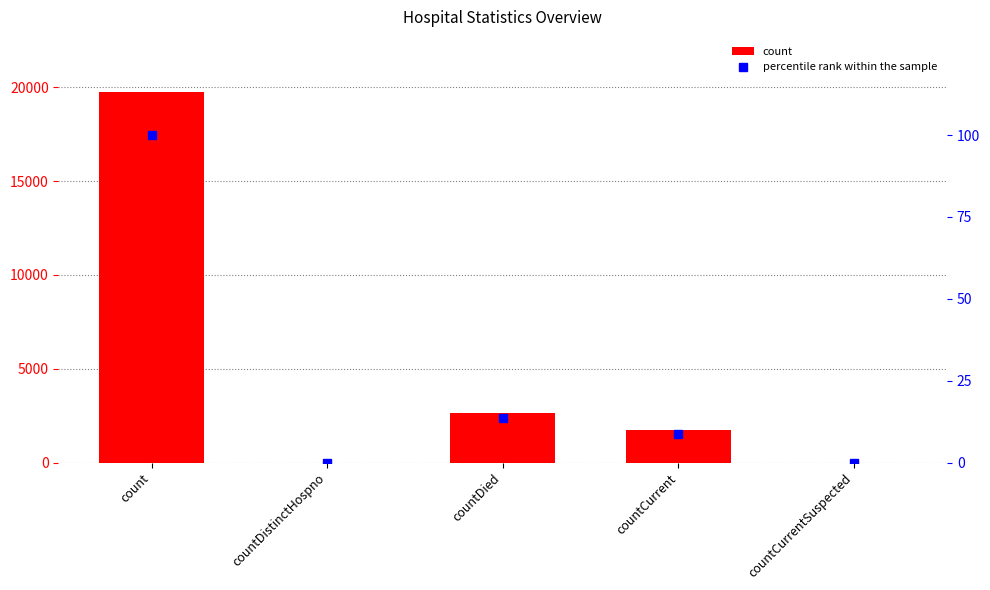

What are all the series names shown in the legend?

count, percentile rank within the sample